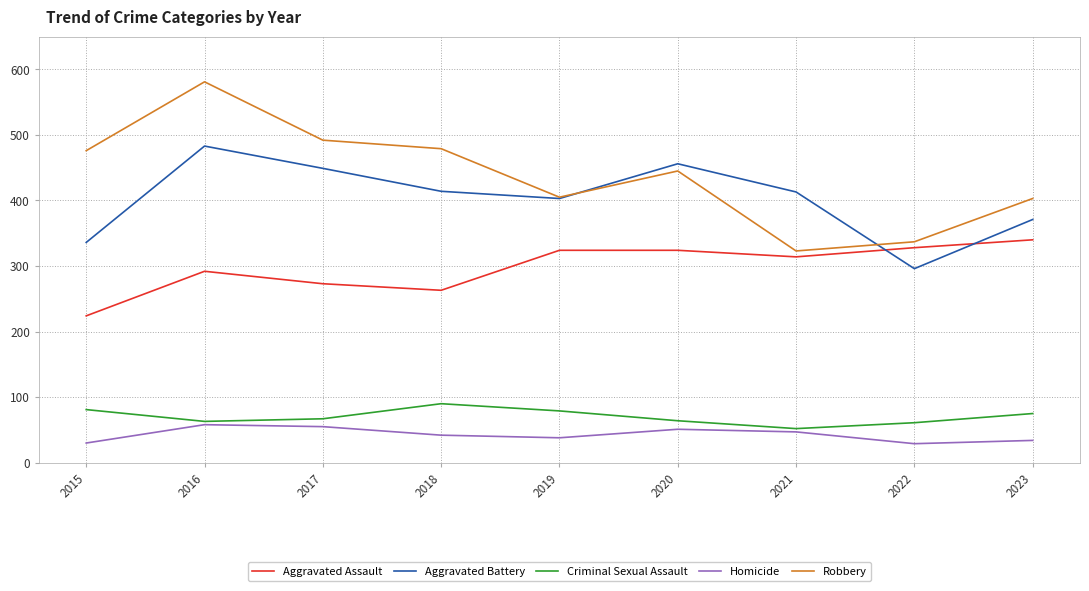

True or false: Robbery and Homicide cross at least once.

False